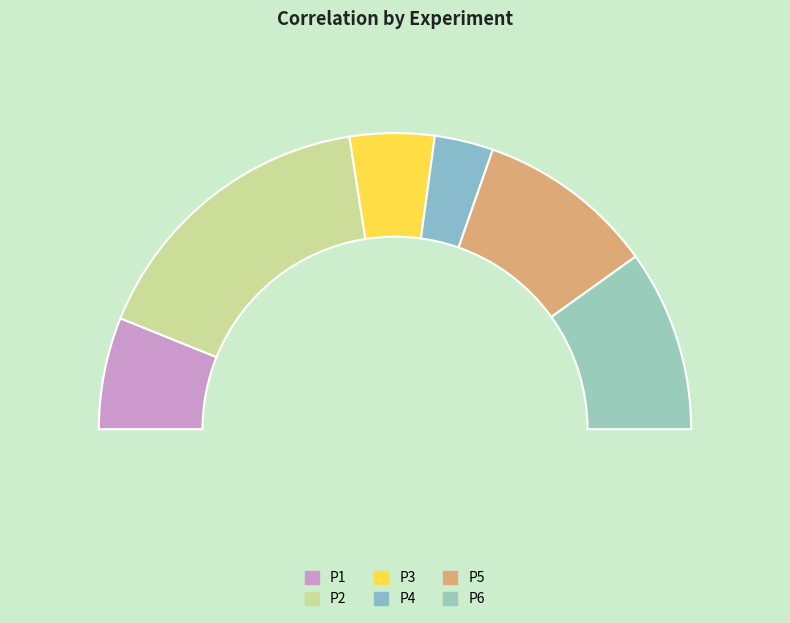

Does P3 represent more than half of the total?

No